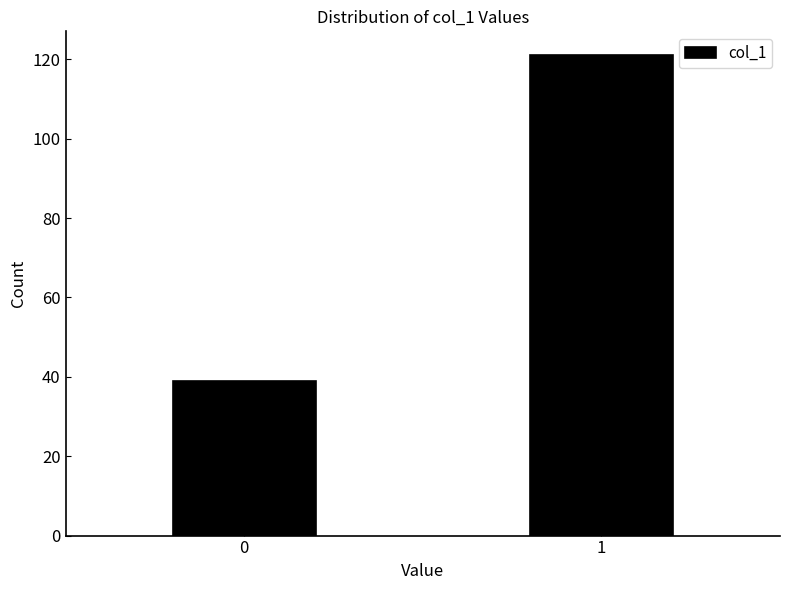

Reading right to left, what are all the values shown in this chart?

1=121	0=39